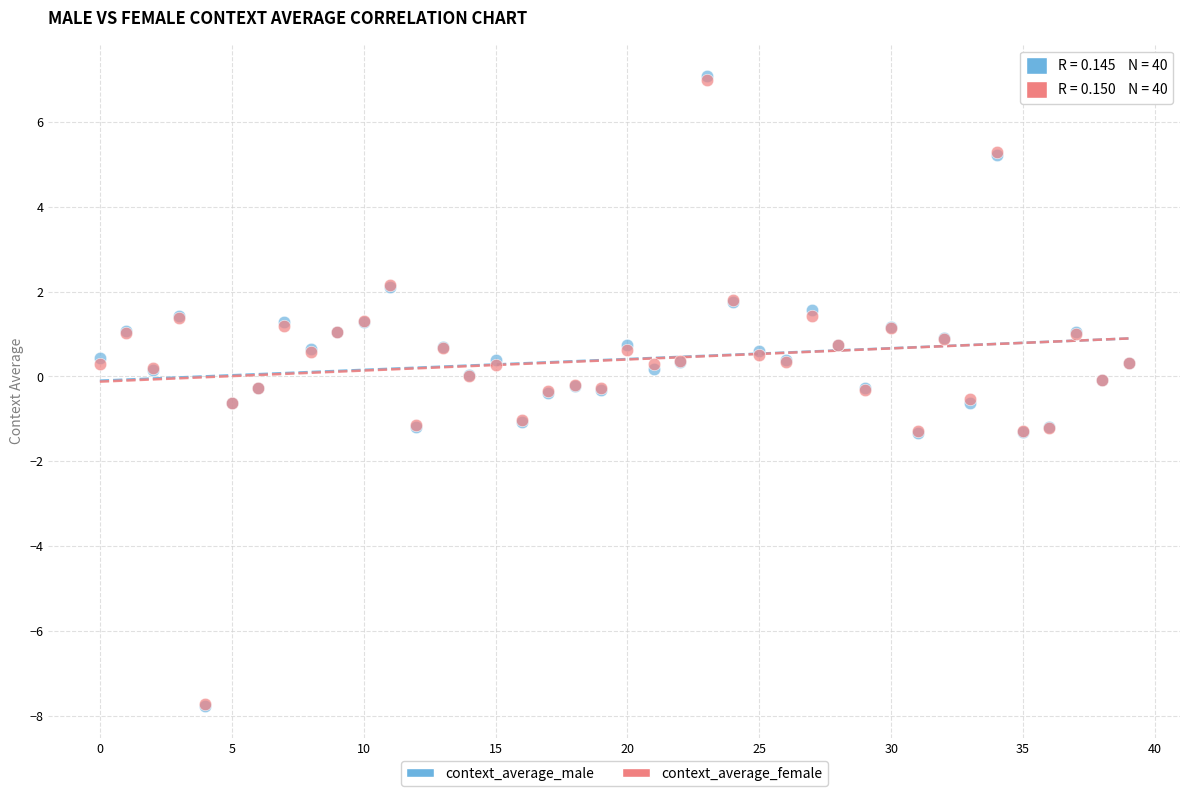

What are all the series names shown in the legend?

context_average_male, context_average_female